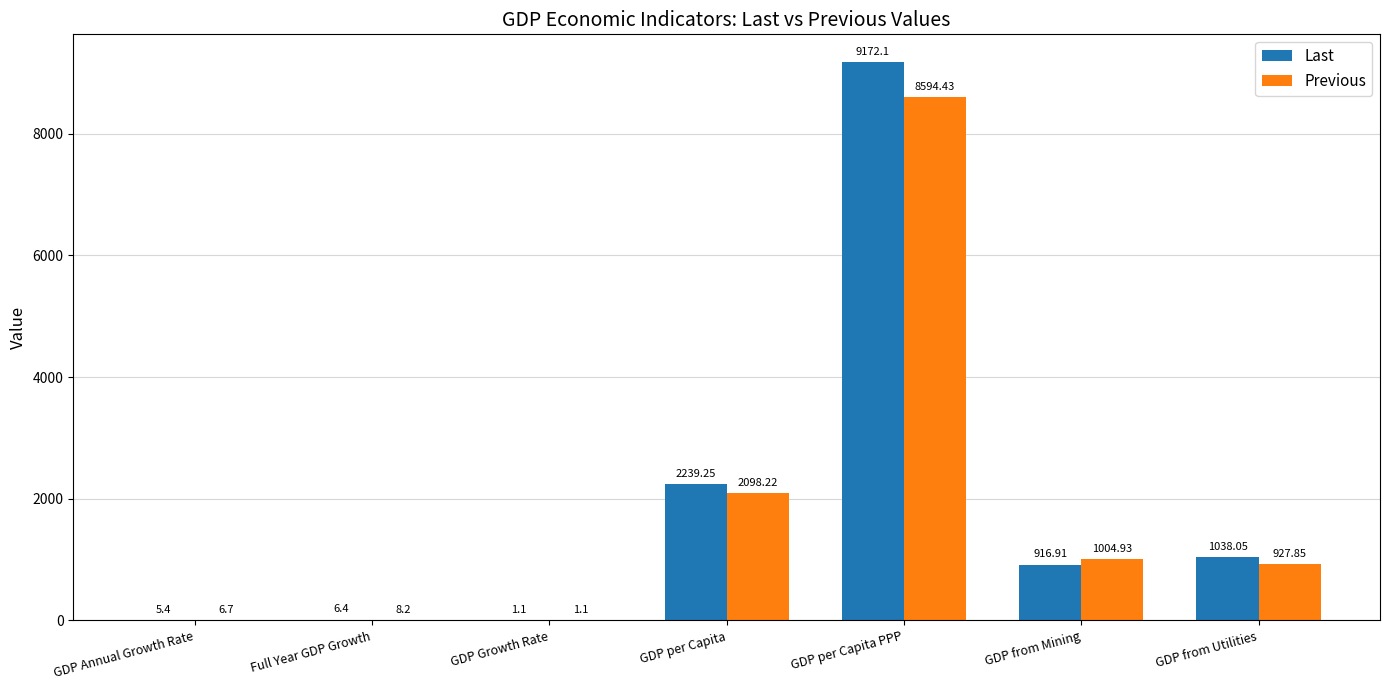

What is the total value across all series at Full Year GDP Growth?

14.6